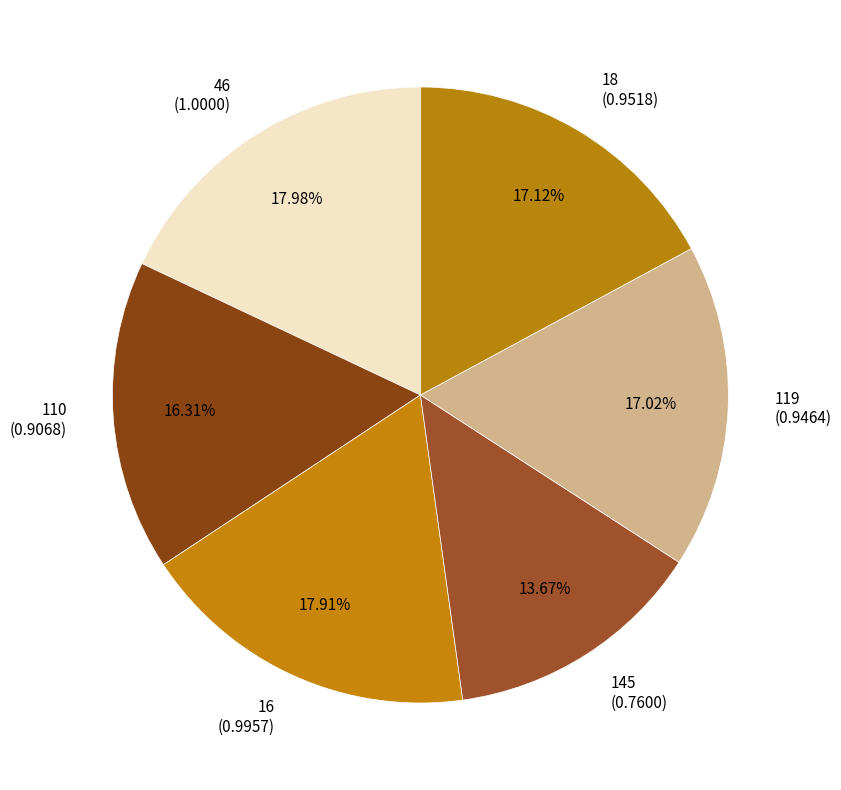

To the nearest percent, what is the difference between the 145 and 110 slice percentages?

3%